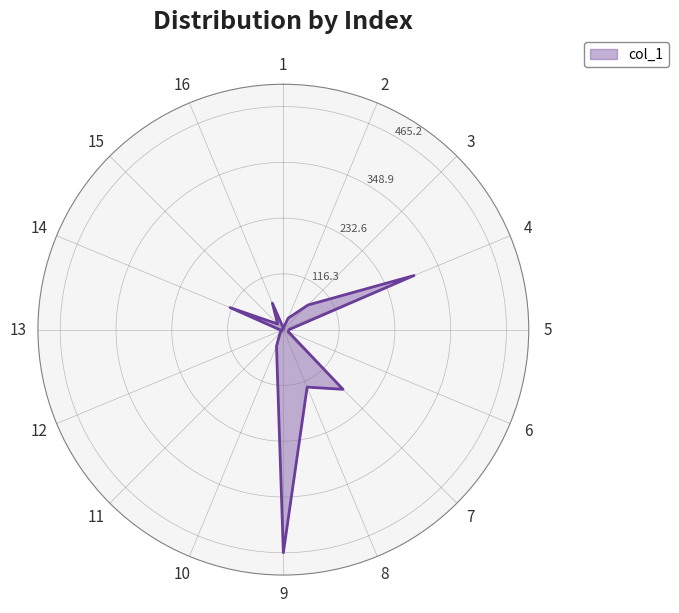

The value at 14 is 120.2. True or false?

True